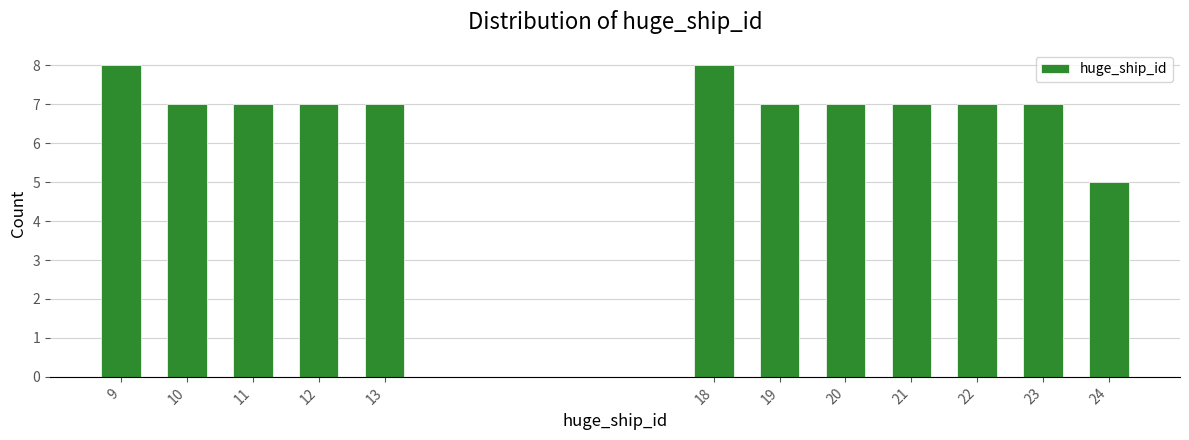

Reading left to right, list all the values displayed in this chart.

8	7	7	7	7	8	7	7	7	7	7	5